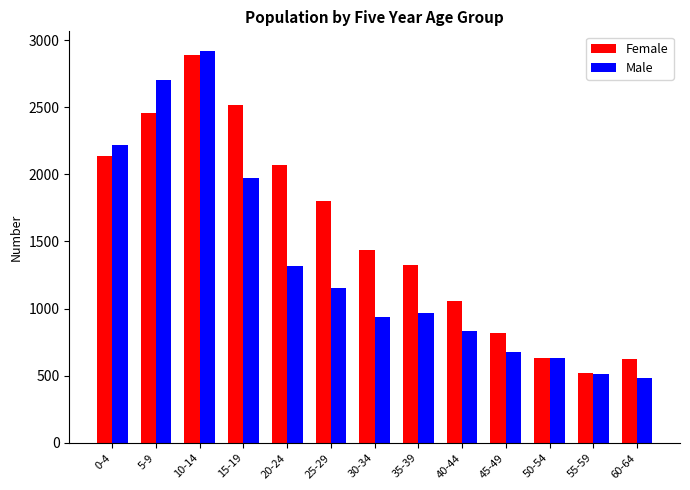

What is the minimum value shown in the chart?

485